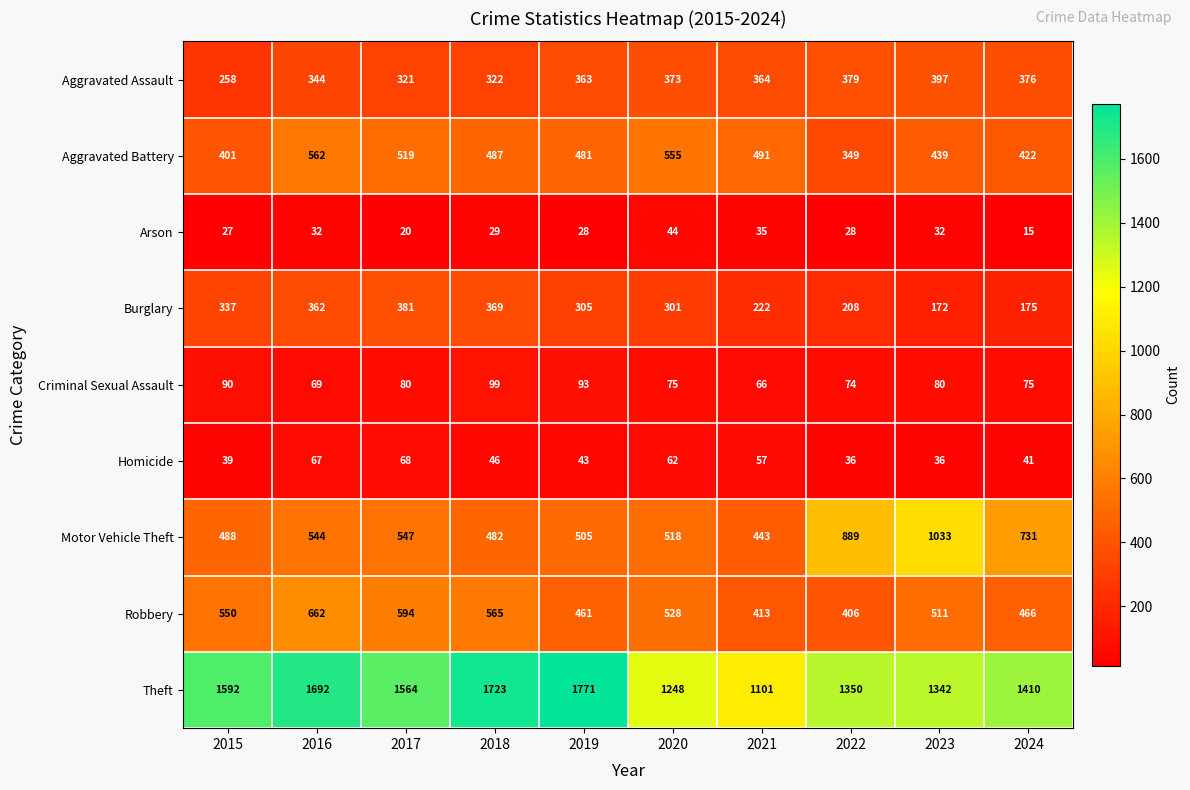

Is it true that Burglary equals 459 at 2015?

False